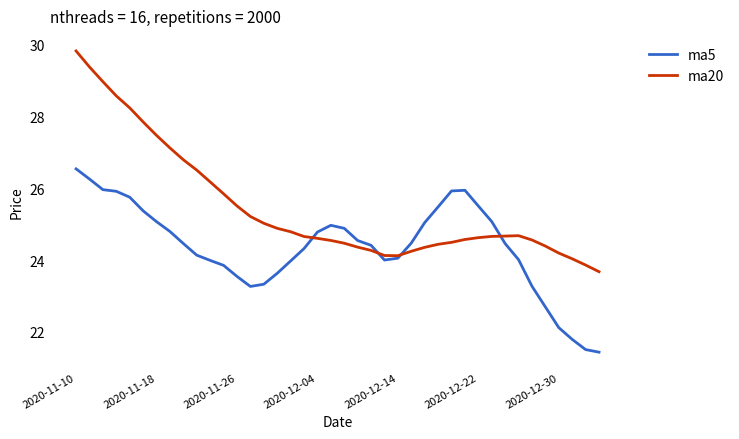

Rank the series by their average value, from lowest to highest.

ma5, ma20